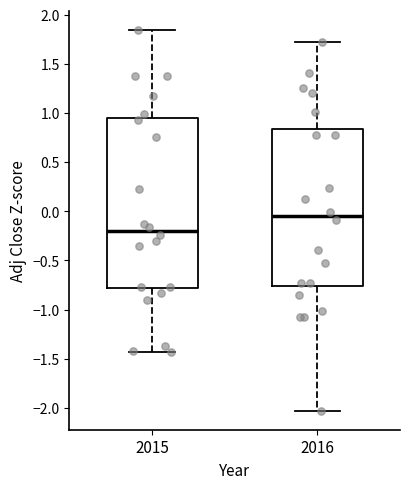

Where does the lower whisker of the box at x = 2015 end on the y-axis? The values are not printed on the chart, so give them approximately, as read against the axis.

-1.45